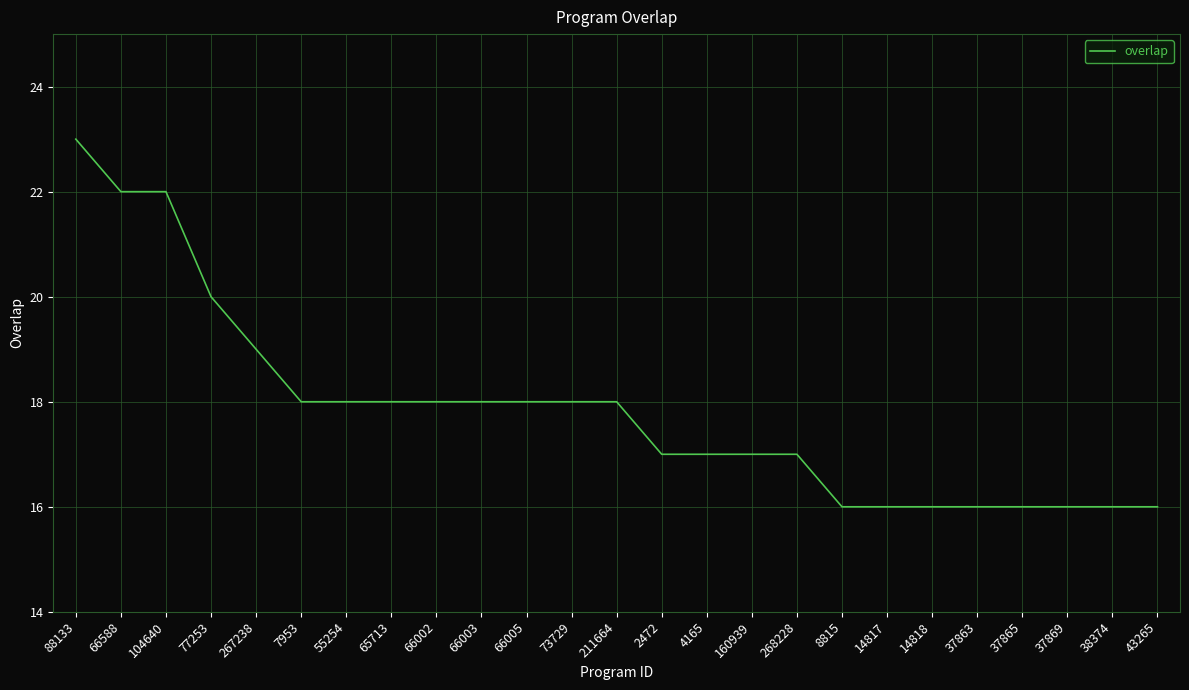

Read the value at 104640.

22